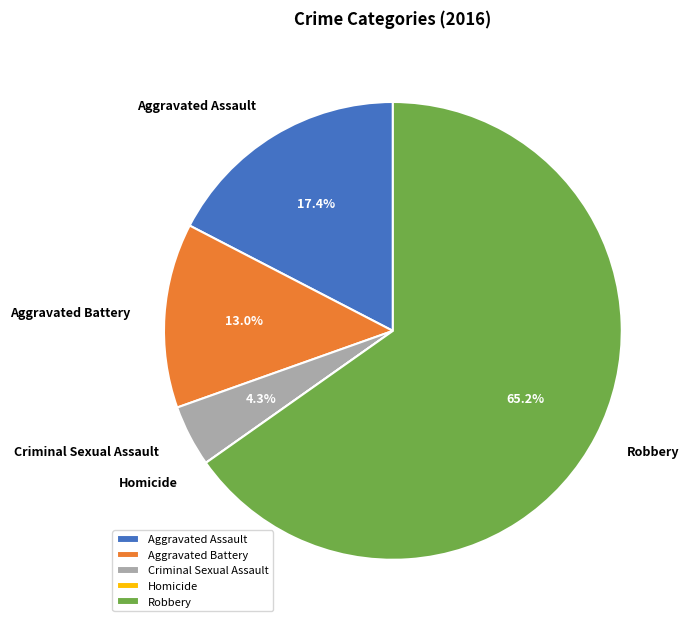

What is the ratio of the value at Aggravated Battery to the value at Robbery?

0.2